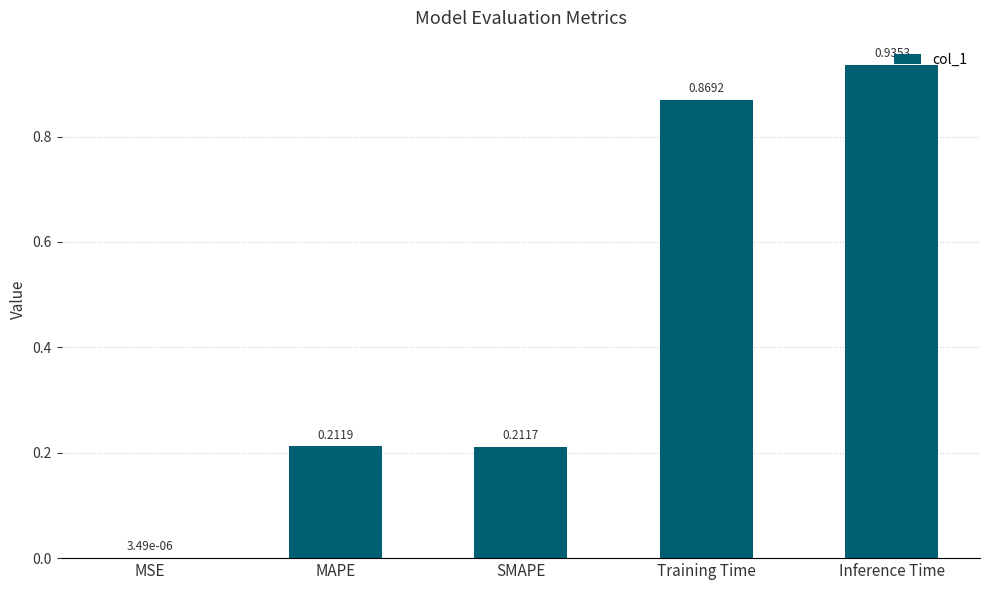

Which category has the highest value across all series?

Inference Time